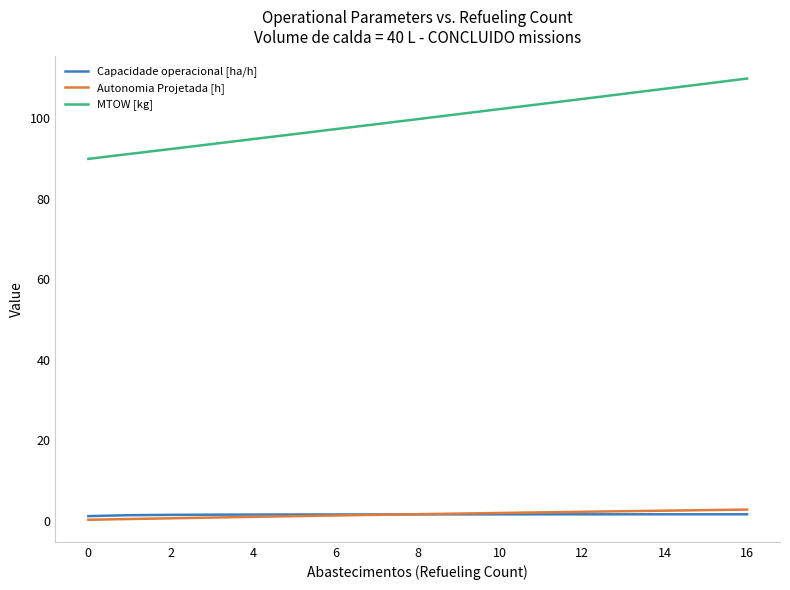

True or false: MTOW [kg] and Autonomia Projetada [h] cross at least once.

False